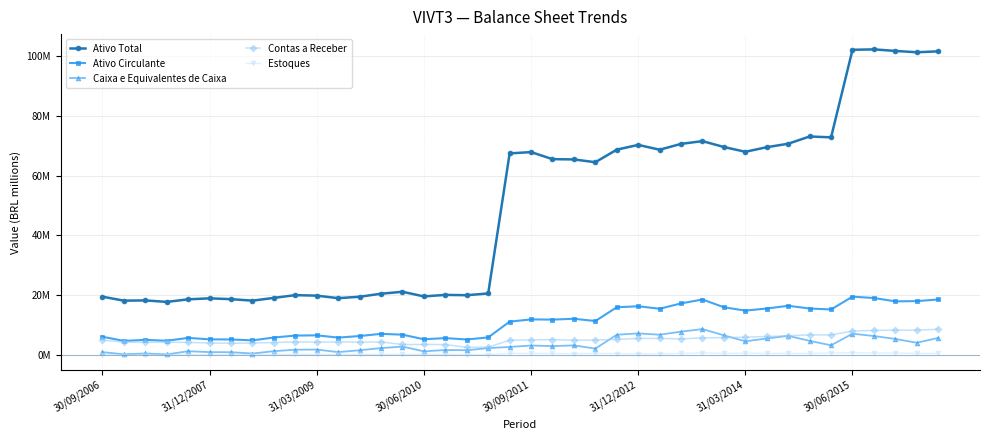

In Ativo Circulante, how many points are lower than both neighbors (excluding endpoints)?

12